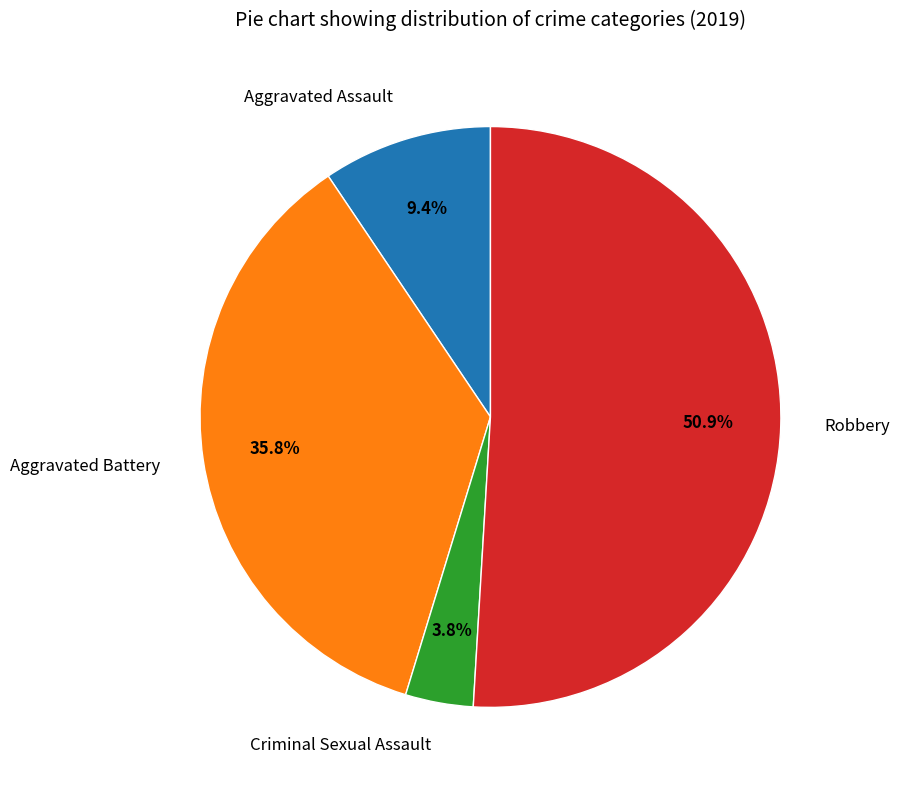

Which slice represents more than half of the pie?

Robbery